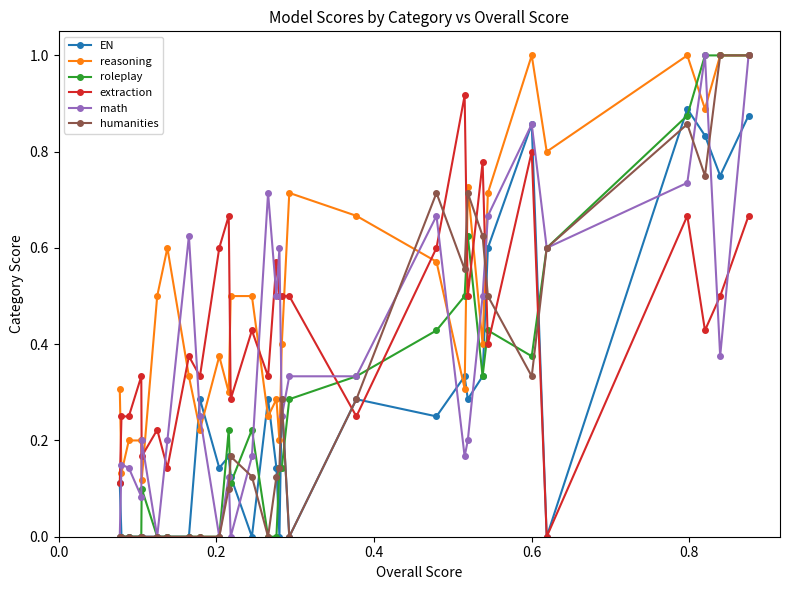

Which series has the largest total across all categories?

reasoning